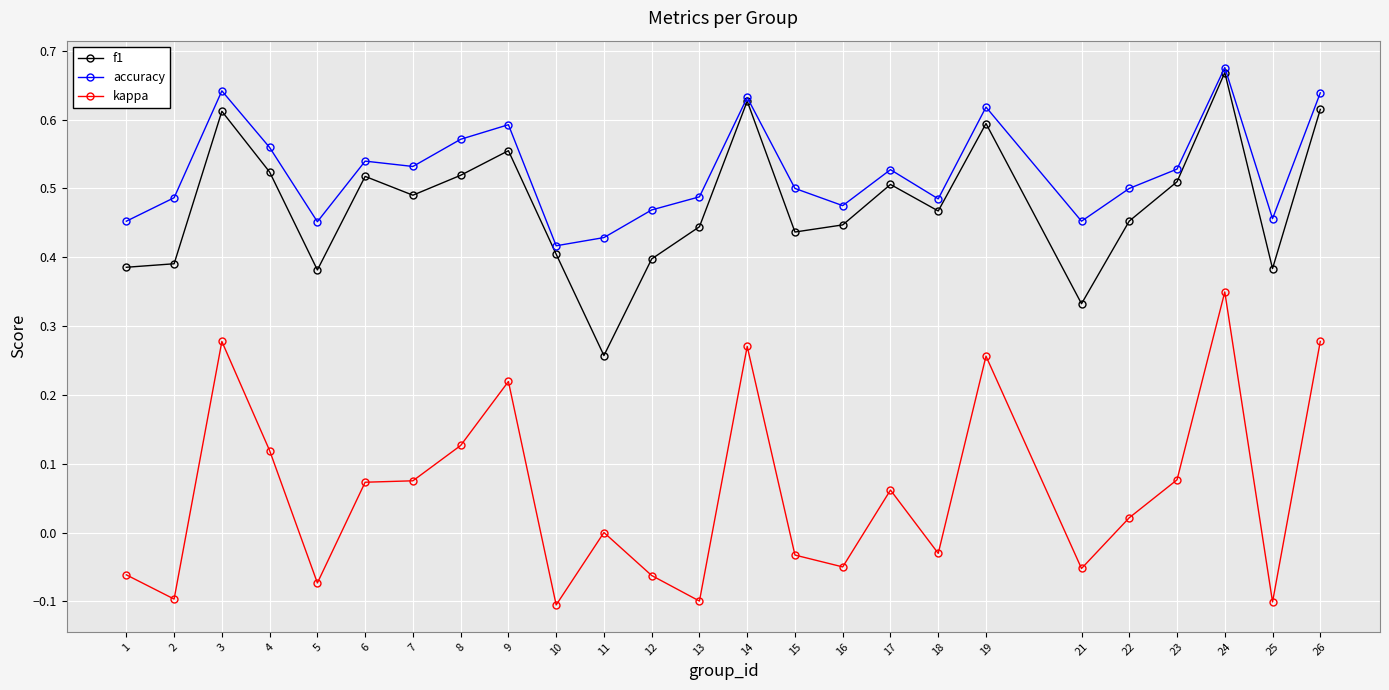

True or false: f1 has more than 0 interior local peaks.

True